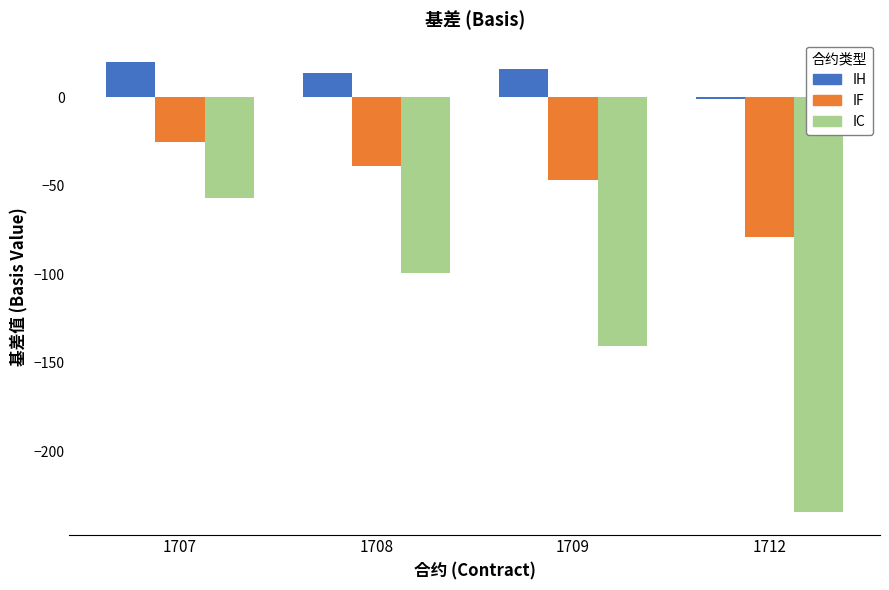

True or false: IC has a value of -129.2 at 1708.

False